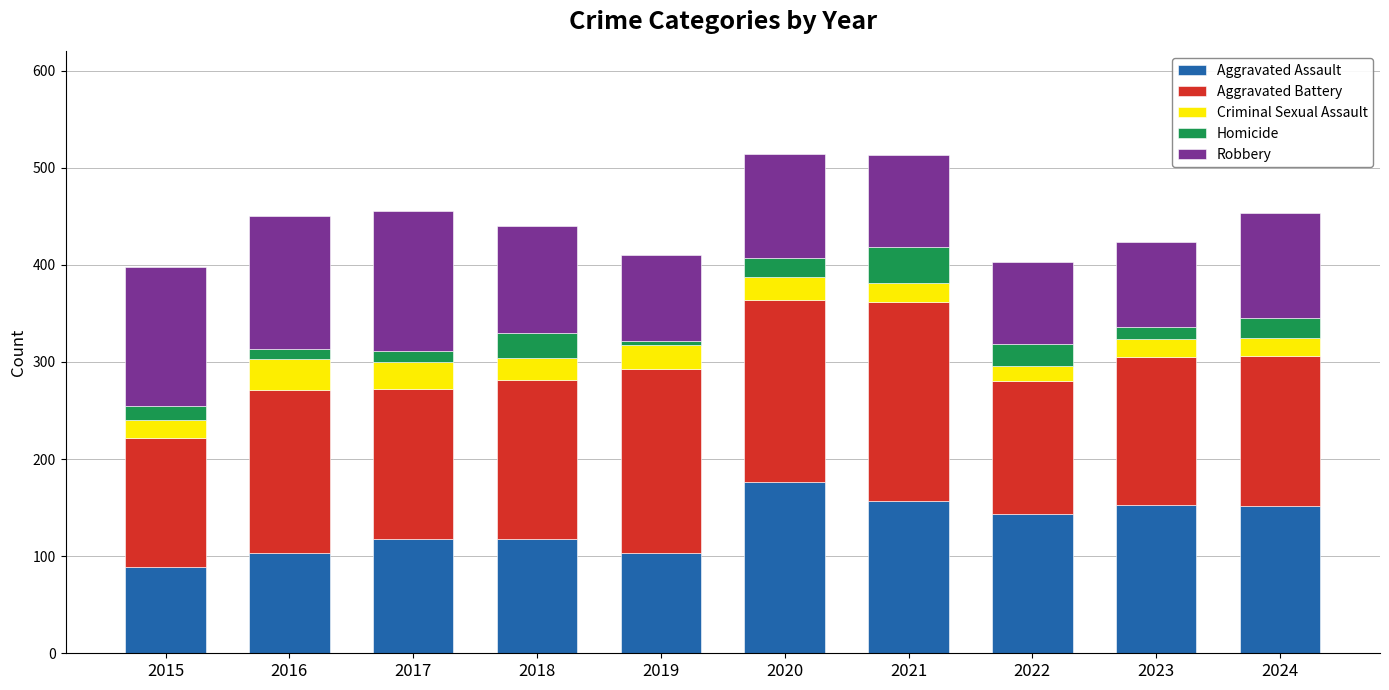

How many bars are there in total?

10